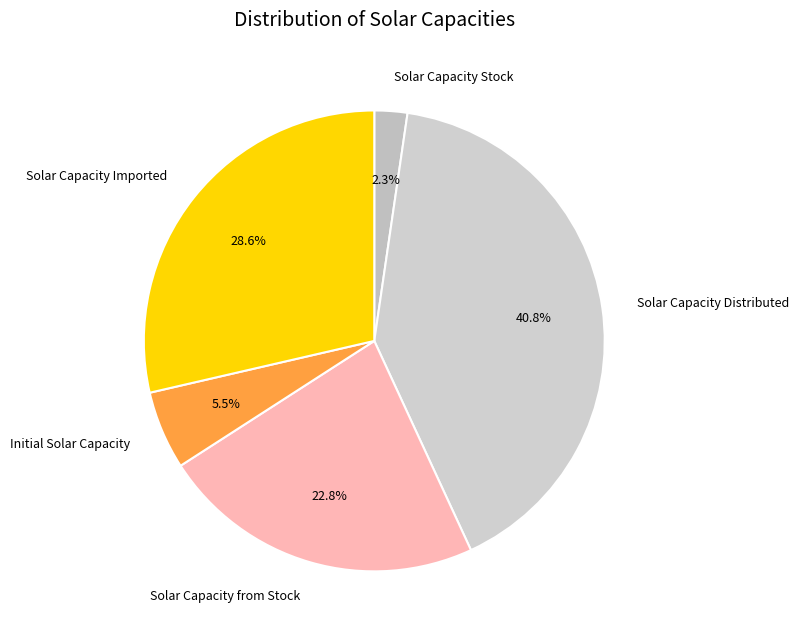

Which category has the biggest portion of the pie?

Solar Capacity Distributed